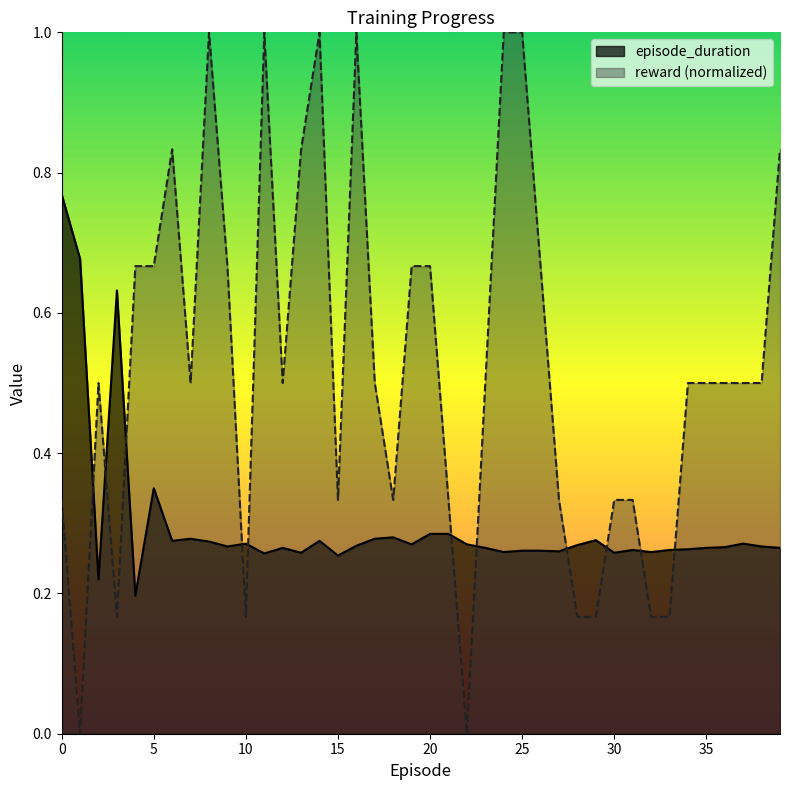

What value does the reward series have at 26?

0.7